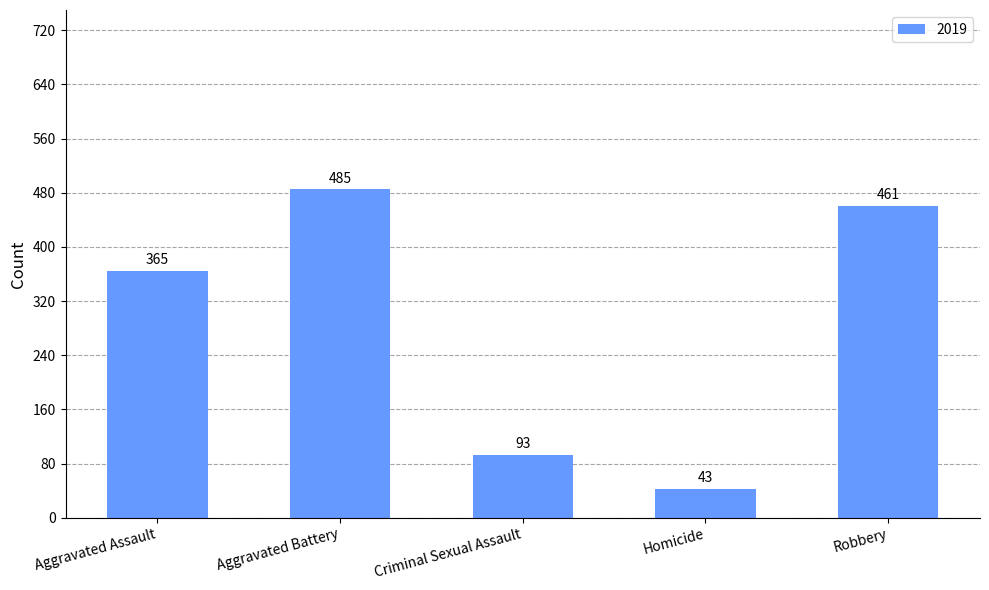

How many bars are there in total?

5